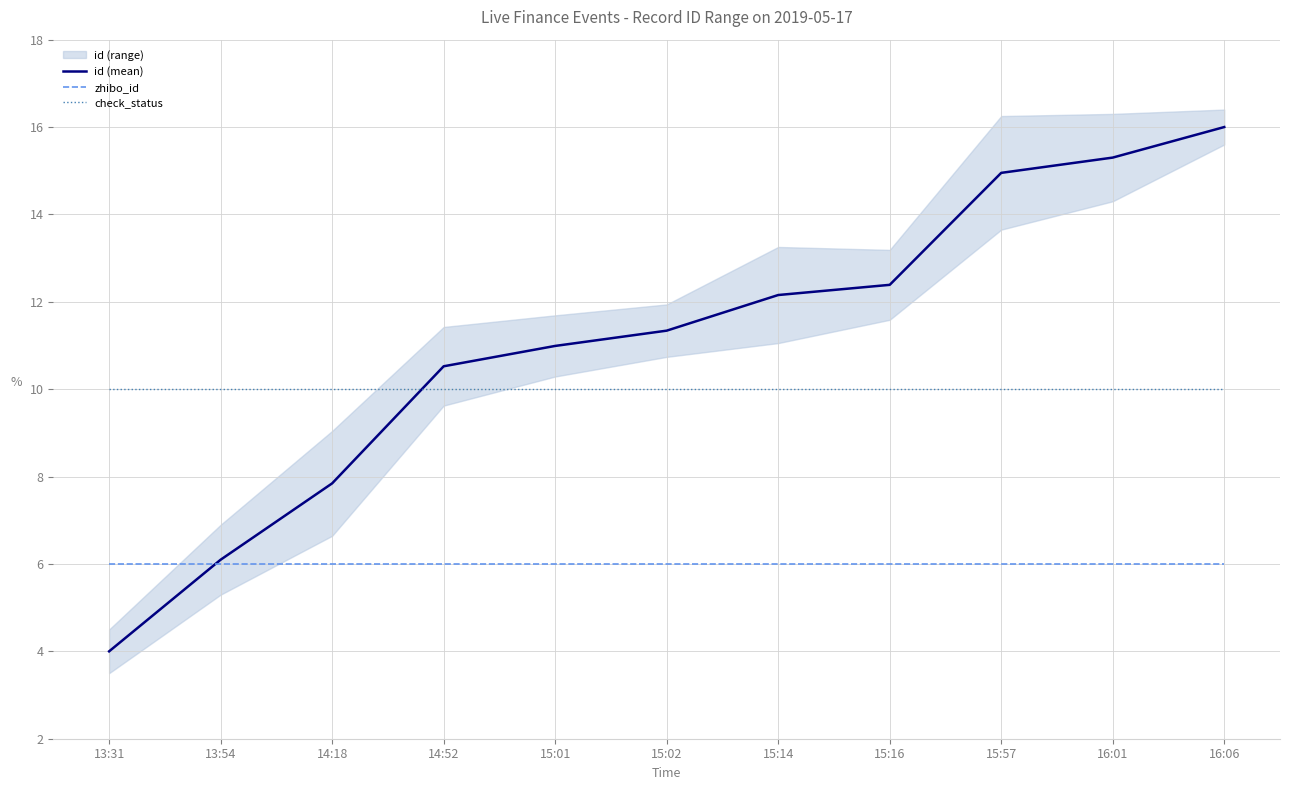

The check_status series shows 15.4 at 15:14. True or false?

False